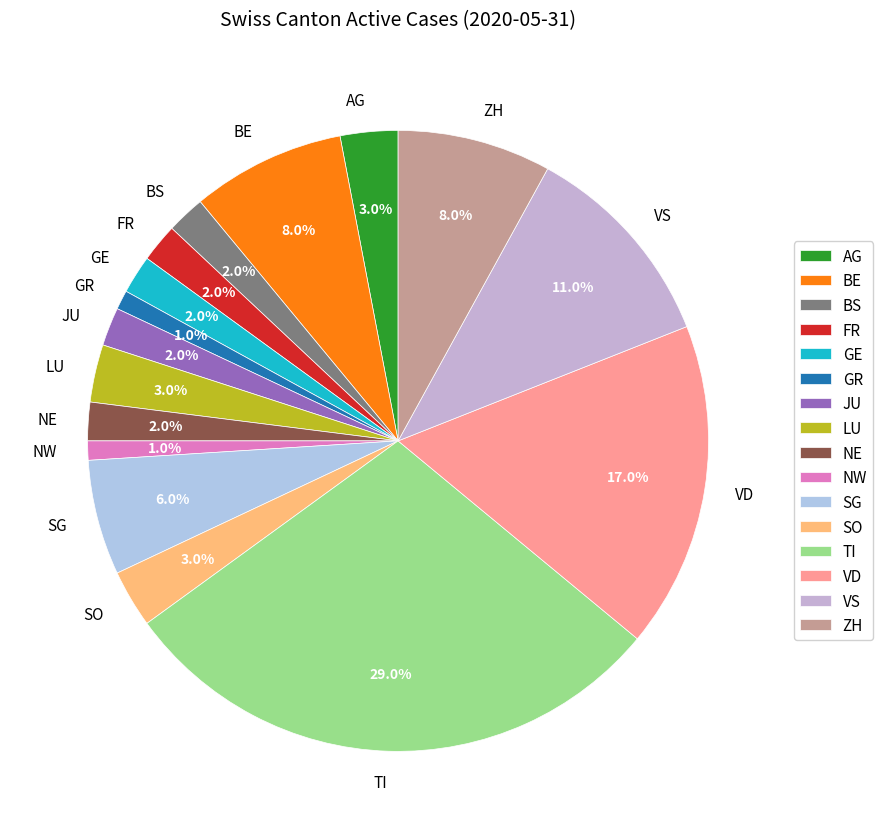

Is there a majority slice in this chart?

No